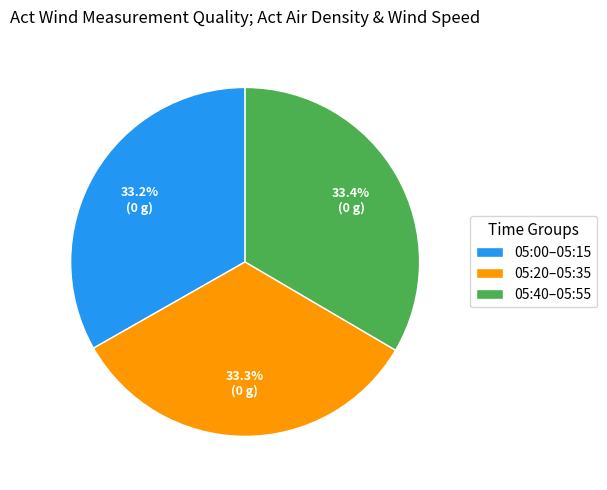

What is the ratio of the value at 05:00–05:15 to the value at 05:40–05:55?

1.0